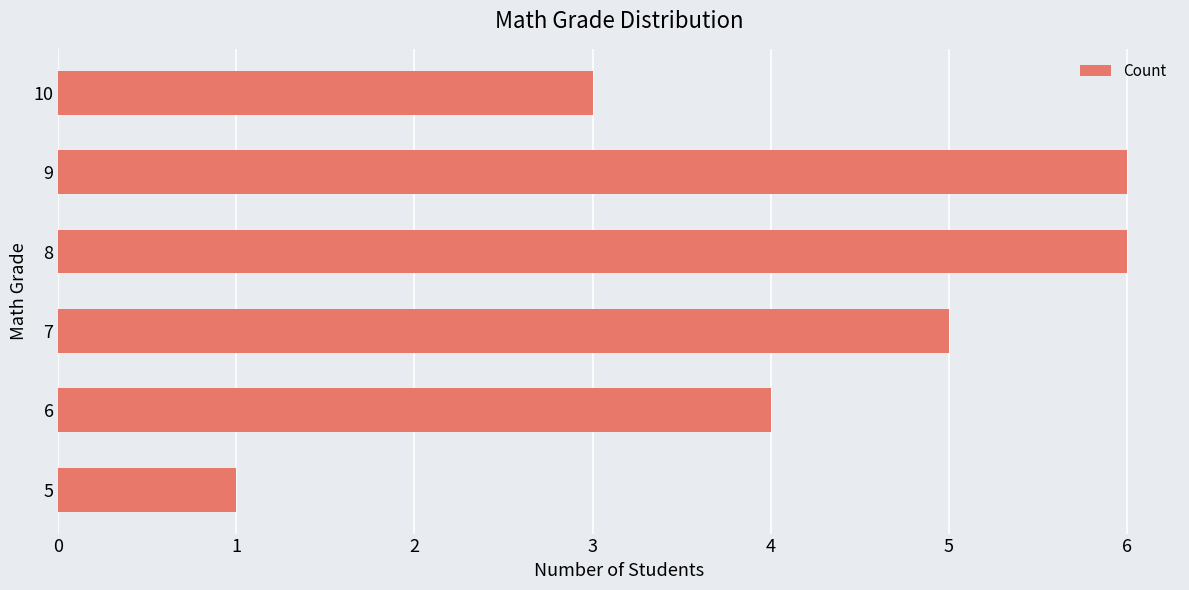

What is the greatest value displayed?

6